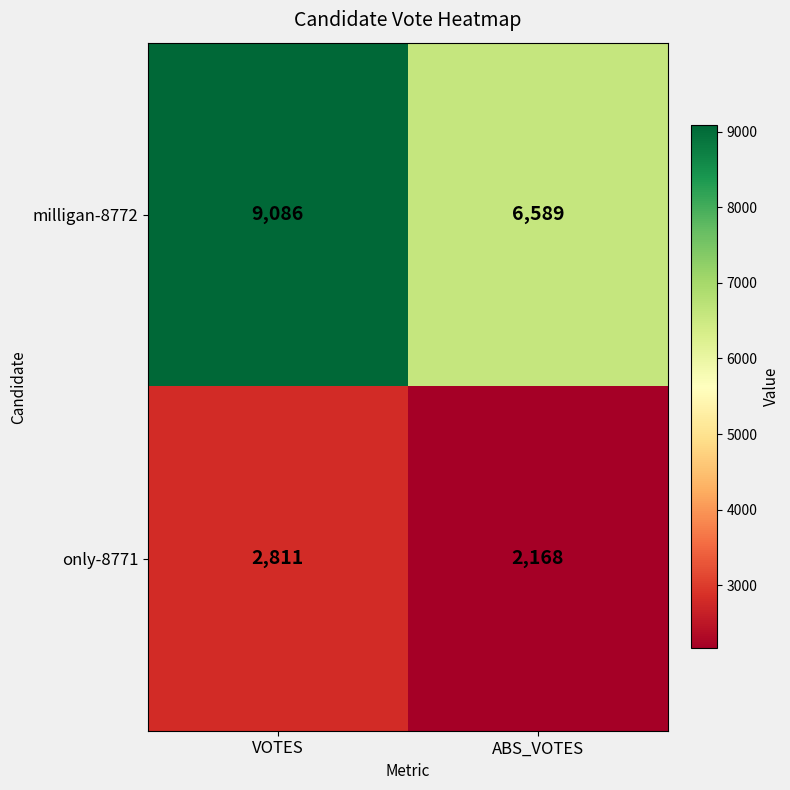

Is it true that milligan-8772 equals 10179 at ABS_VOTES?

False